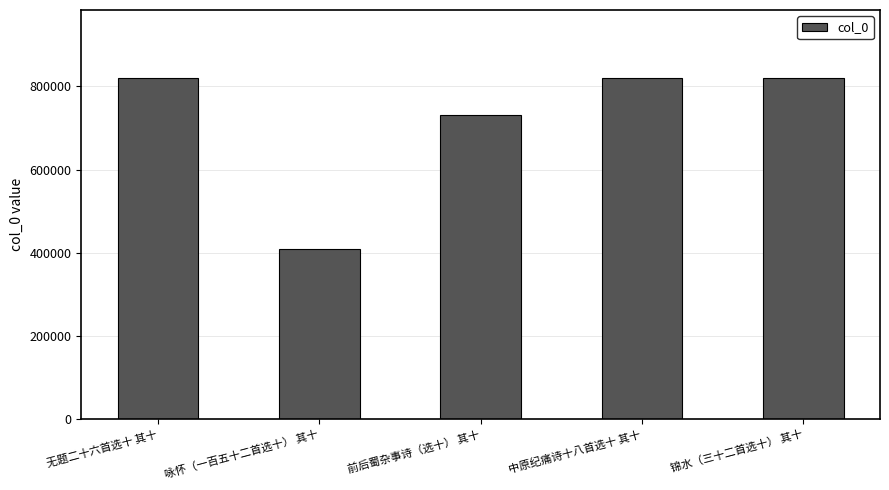

What is the change in value from 前后蜀杂事诗（选十） 其十 to 中原纪痛诗十八首选十 其十?

+89058